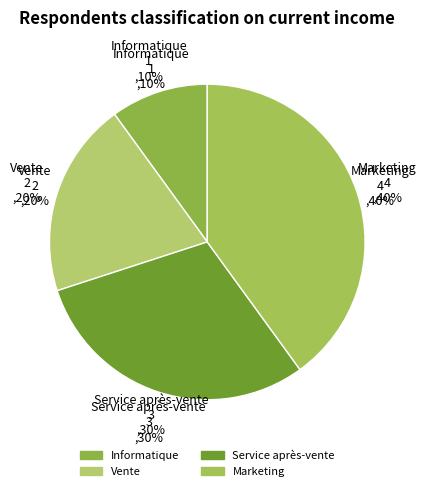

How much of the chart is everything except Marketing?

60.0%